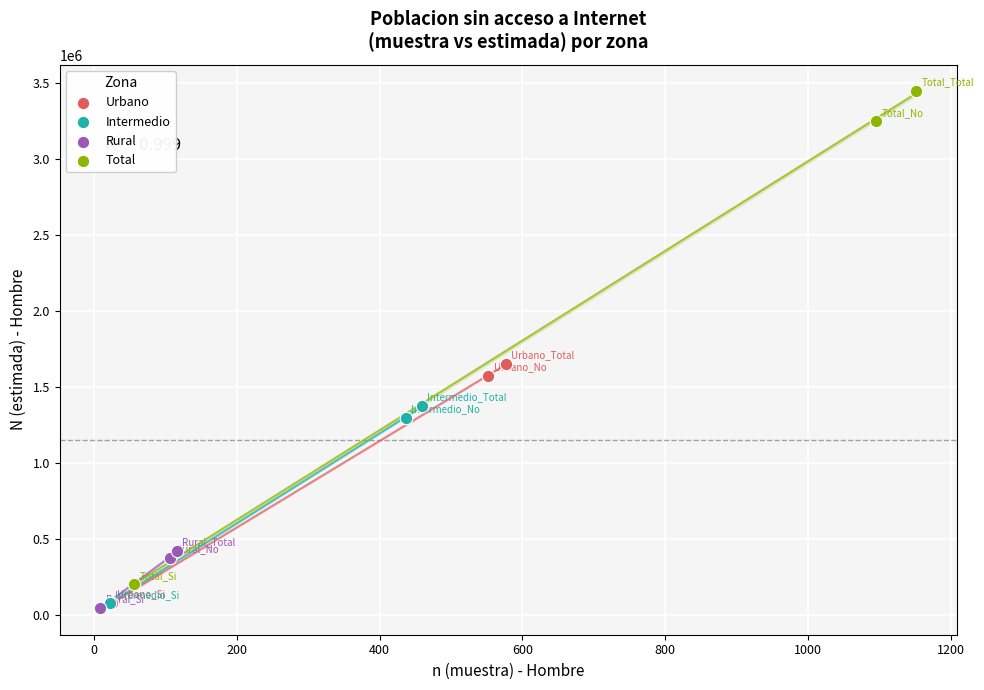

Which series has the largest Y range (max minus min)?

Total